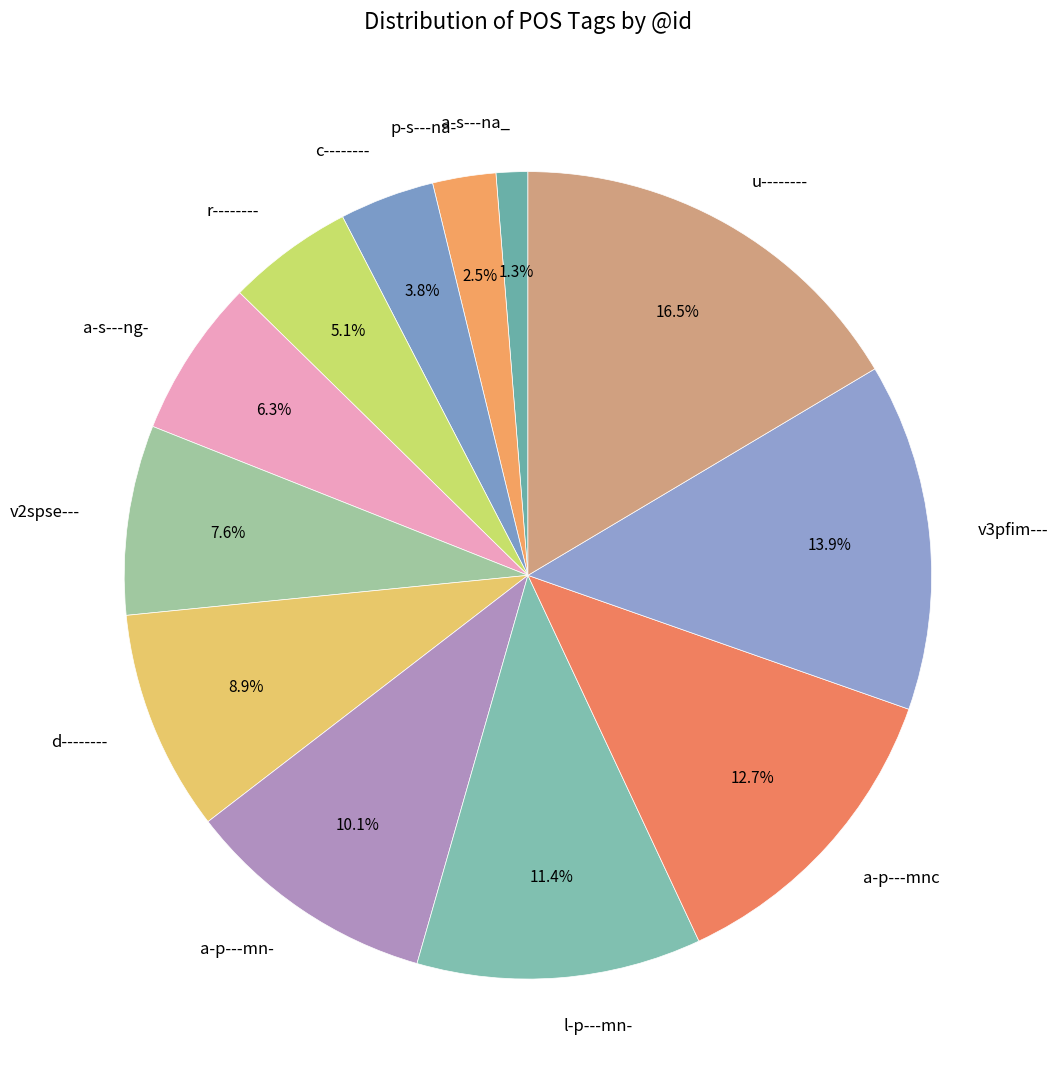

How many slices are in this pie chart?

12